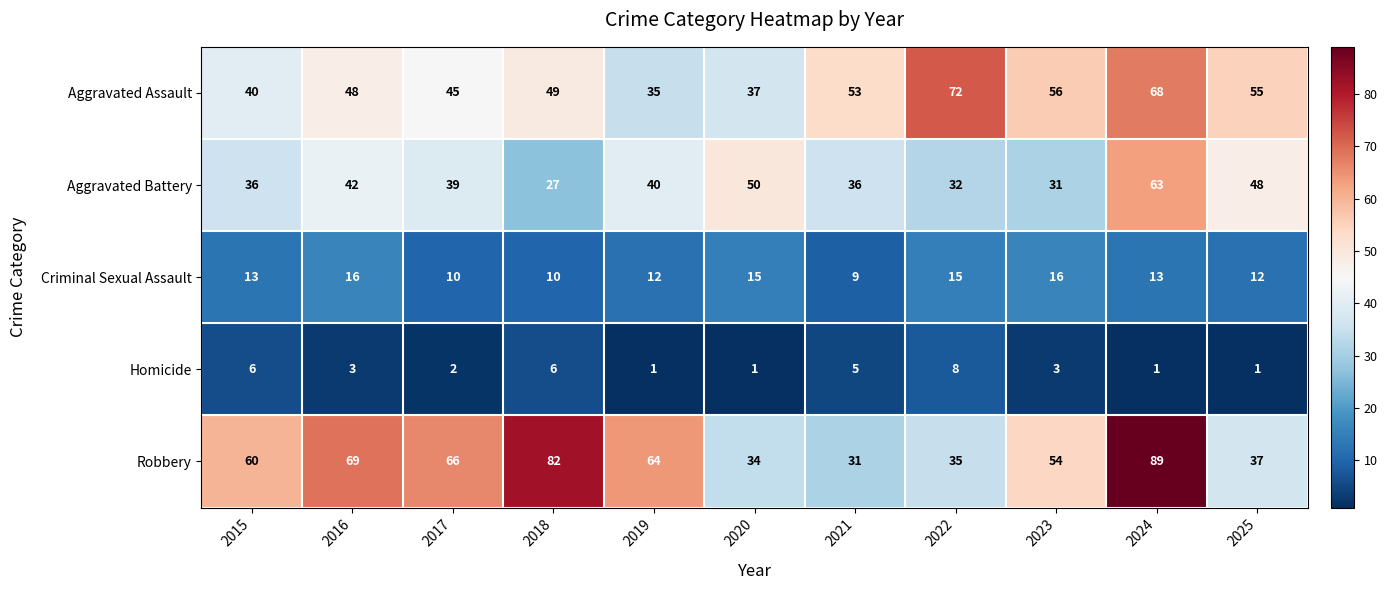

The value of Aggravated Battery at 2023 is 9. True or false?

False